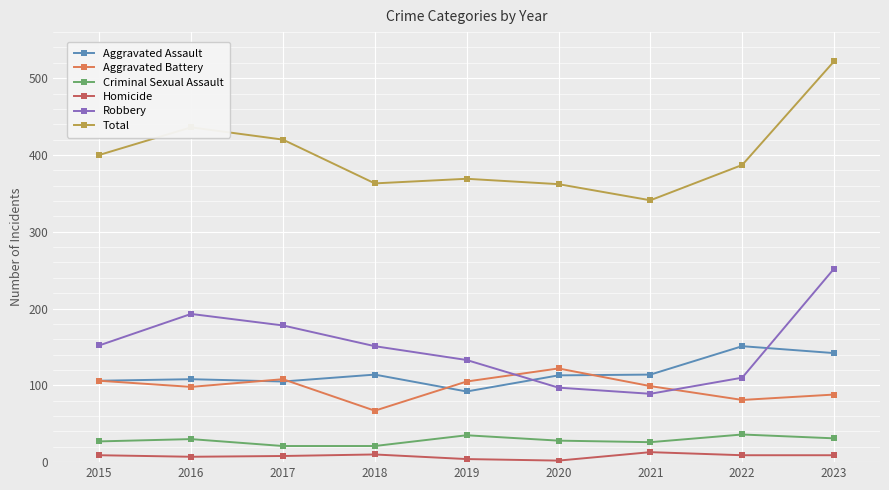

Which category has the highest value in the Robbery series?

2023